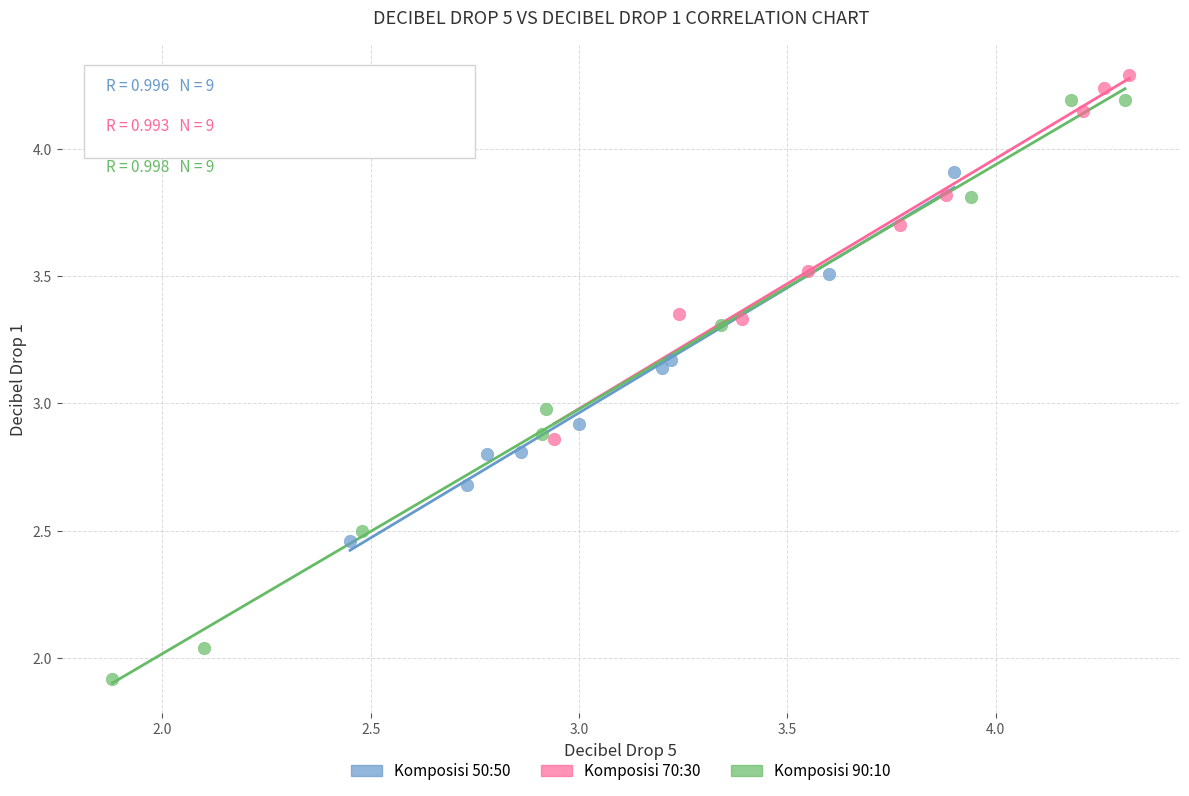

Which series reaches the minimum Y coordinate?

Komposisi 90:10